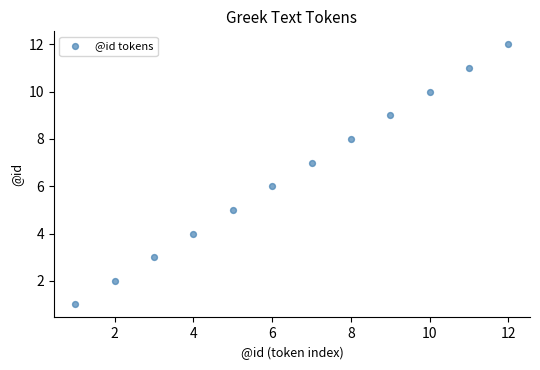

What is the range of Y values (max minus min)?

11